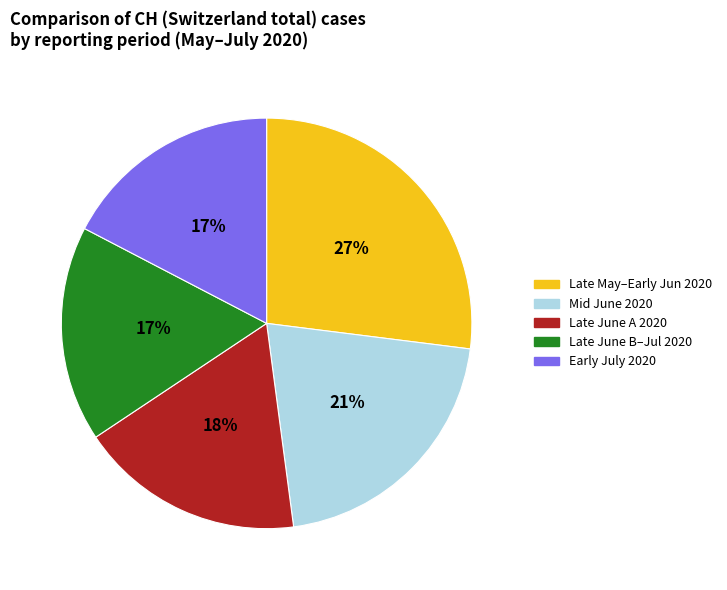

To the nearest percent, what is the average slice percentage?

20%